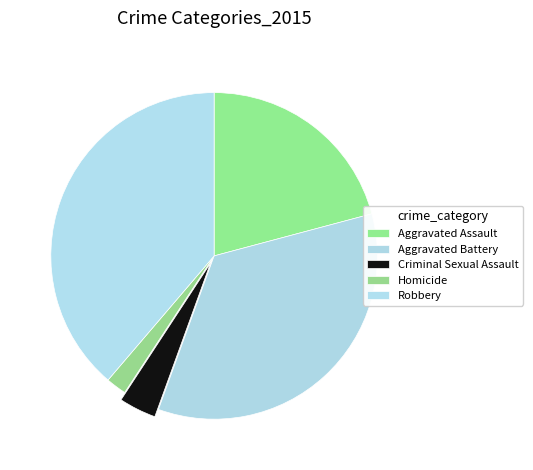

Which has a higher value, Aggravated Battery or Robbery?

Robbery